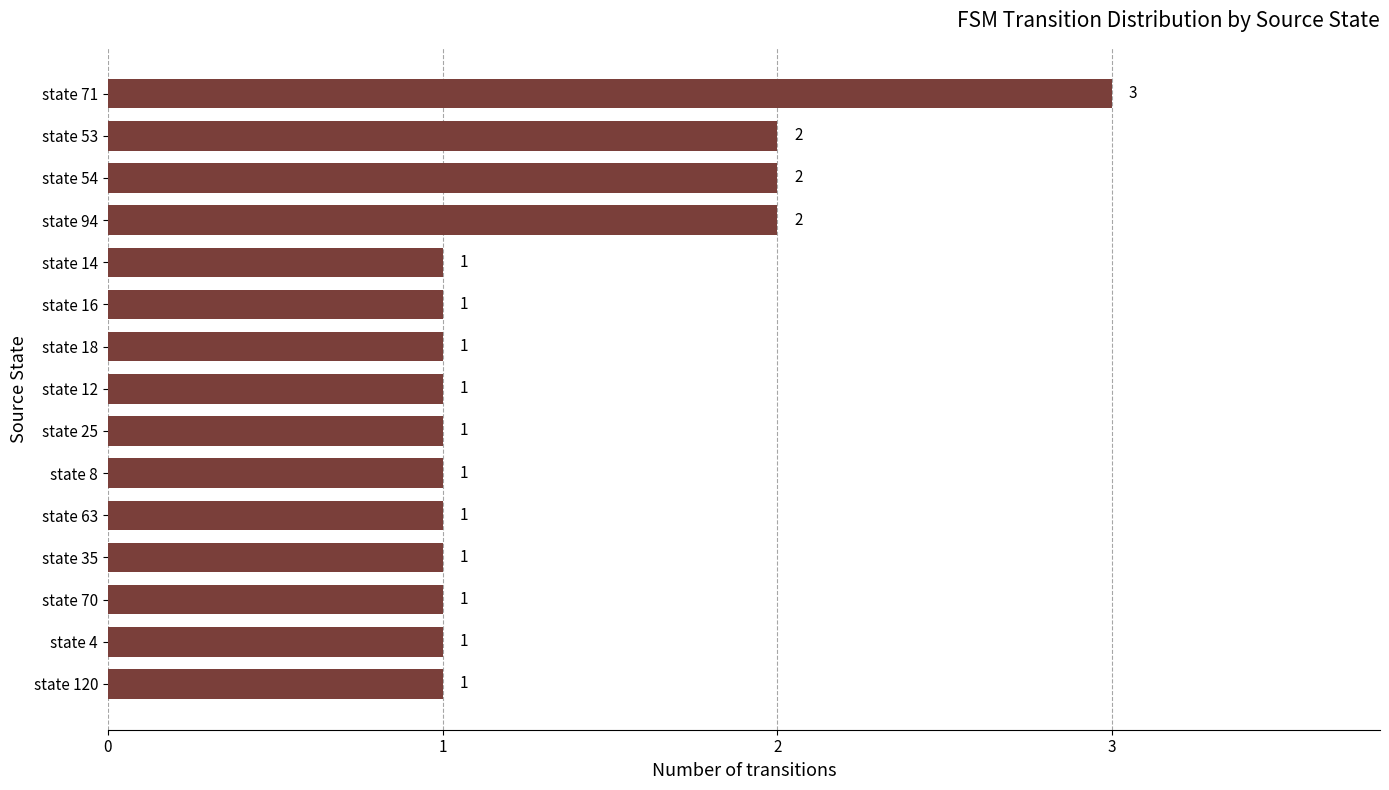

Is it true that the value at state 70 is 1?

True